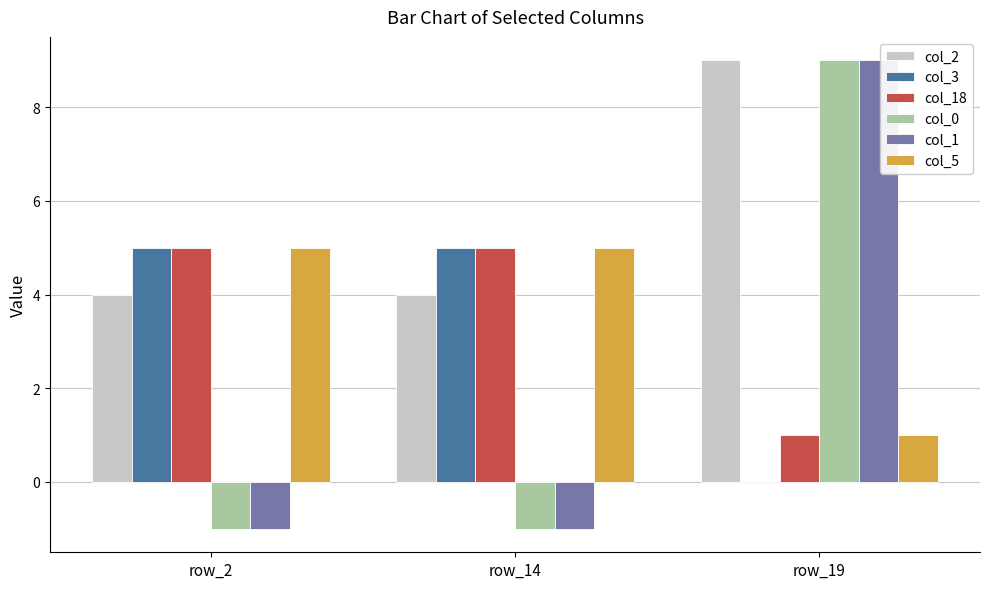

At which label does col_2 reach its peak?

row_19